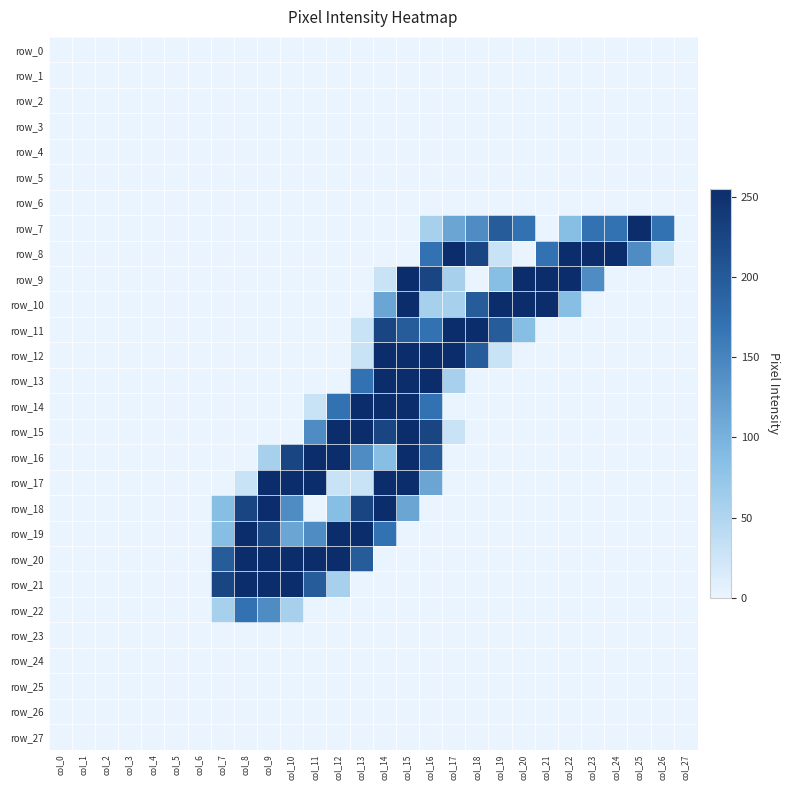

What is the highest value of the row_18 series?

255